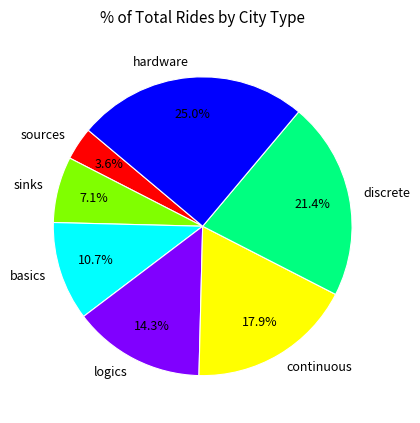

How many slices are in this pie chart?

7